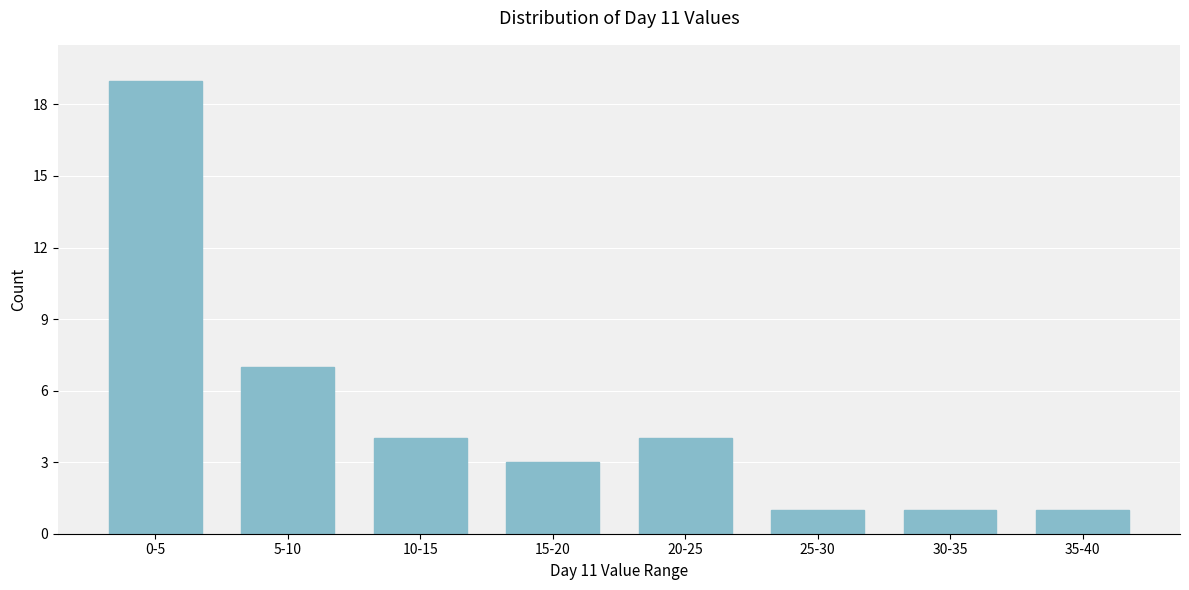

Reading right to left, list all the values displayed in this chart.

1	1	1	4	3	4	7	19